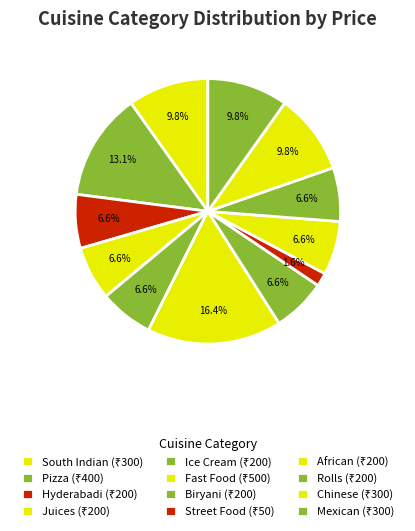

Does Rolls account for over 50% of the chart?

No